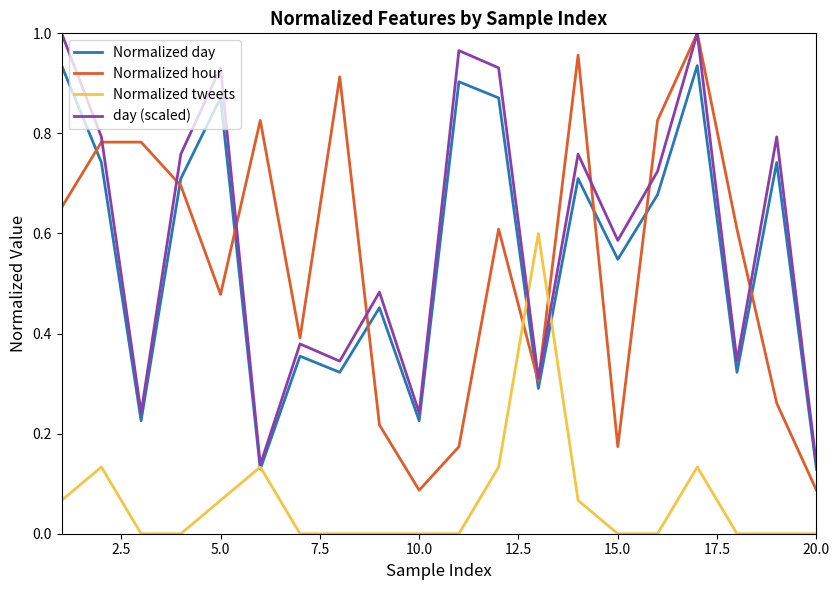

Which series has the widest spread of values?

Normalized hour